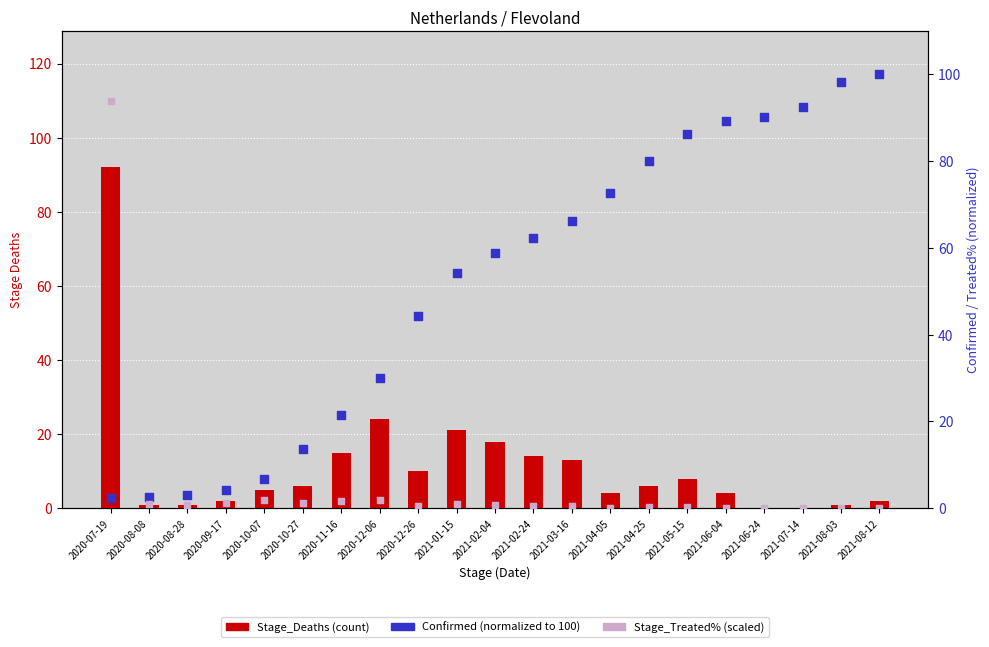

Which series contains the lowest Y value?

Stage_Deaths (count)